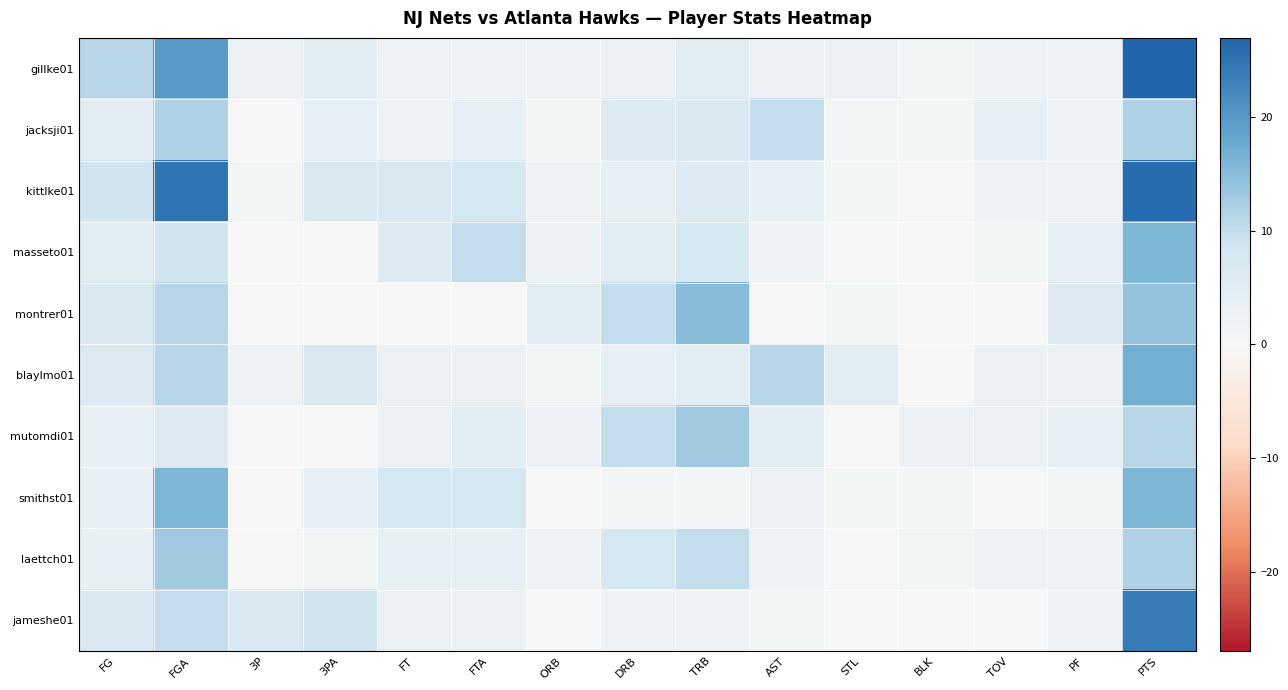

Reading left to right, transcribe all the data shown in this chart.

gillke01: FG=11	FGA=20	3P=3	3PA=5	FT=2	FTA=2	ORB=2	DRB=3	TRB=5	AST=3	STL=3	BLK=1	TOV=2	PF=2	PTS=27
jacksji01: FG=5	FGA=12	3P=0	3PA=4	FT=2	FTA=4	ORB=1	DRB=6	TRB=7	AST=10	STL=1	BLK=1	TOV=4	PF=2	PTS=12
kittlke01: FG=9	FGA=25	3P=1	3PA=7	FT=7	FTA=8	ORB=2	DRB=4	TRB=6	AST=4	STL=1	BLK=0	TOV=2	PF=2	PTS=26
masseto01: FG=5	FGA=9	3P=0	3PA=0	FT=6	FTA=10	ORB=3	DRB=5	TRB=8	AST=2	STL=0	BLK=0	TOV=1	PF=4	PTS=16
montrer01: FG=7	FGA=11	3P=0	3PA=0	FT=0	FTA=0	ORB=5	DRB=10	TRB=15	AST=0	STL=1	BLK=0	TOV=0	PF=6	PTS=14
blaylmo01: FG=6	FGA=11	3P=2	3PA=7	FT=3	FTA=3	ORB=1	DRB=4	TRB=5	AST=11	STL=5	BLK=0	TOV=3	PF=3	PTS=17
mutomdi01: FG=4	FGA=6	3P=0	3PA=0	FT=3	FTA=5	ORB=3	DRB=10	TRB=13	AST=5	STL=0	BLK=3	TOV=3	PF=4	PTS=11
smithst01: FG=4	FGA=16	3P=0	3PA=4	FT=8	FTA=8	ORB=0	DRB=1	TRB=1	AST=3	STL=1	BLK=1	TOV=0	PF=1	PTS=16
laettch01: FG=4	FGA=13	3P=0	3PA=1	FT=4	FTA=4	ORB=2	DRB=8	TRB=10	AST=2	STL=0	BLK=1	TOV=2	PF=2	PTS=12
jameshe01: FG=7	FGA=10	3P=7	3PA=9	FT=3	FTA=3	ORB=0	DRB=2	TRB=2	AST=1	STL=0	BLK=0	TOV=0	PF=2	PTS=24